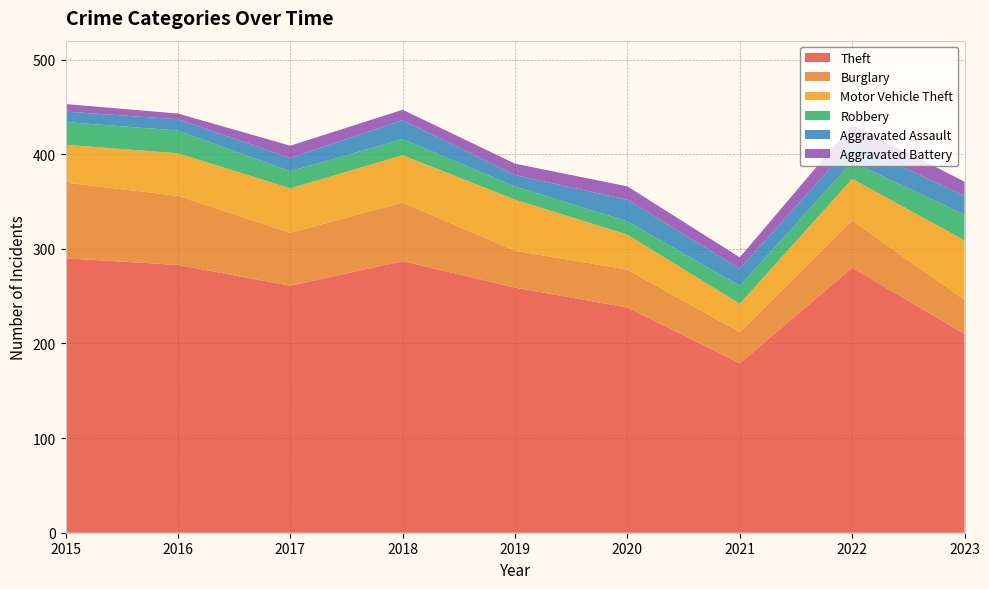

Reading left to right, what are all the values shown in this chart?

Theft: 290	283	261	287	259	238	179	280	210
Burglary: 80	73	56	62	39	40	33	50	36
Motor Vehicle Theft: 40	45	47	50	54	37	30	44	63
Robbery: 24	24	18	17	14	14	19	18	27
Aggravated Assault: 11	12	14	20	12	23	18	19	20
Aggravated Battery: 8	6	13	11	12	14	12	20	15